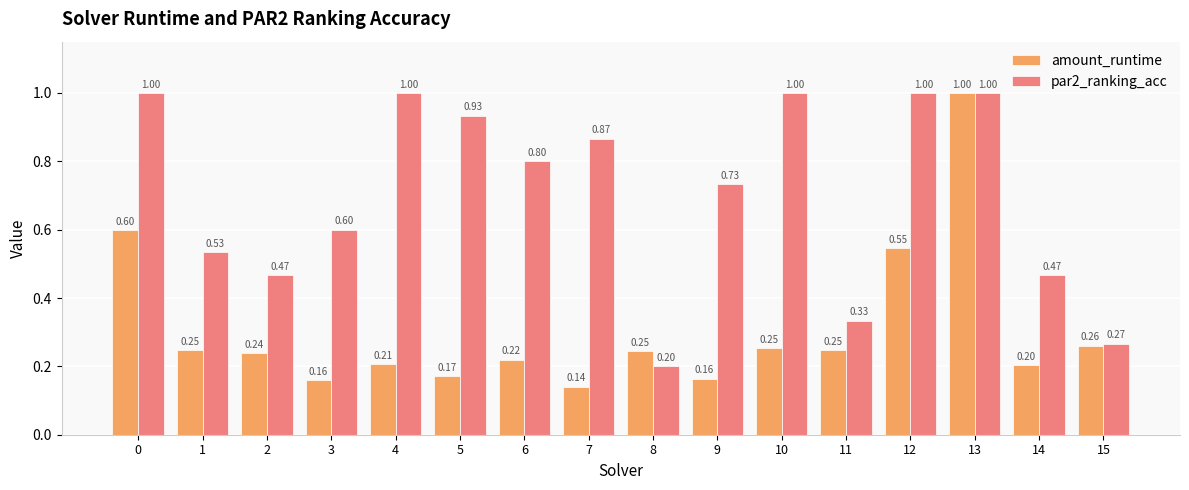

At how many categories does at least one series exceed 0?

16